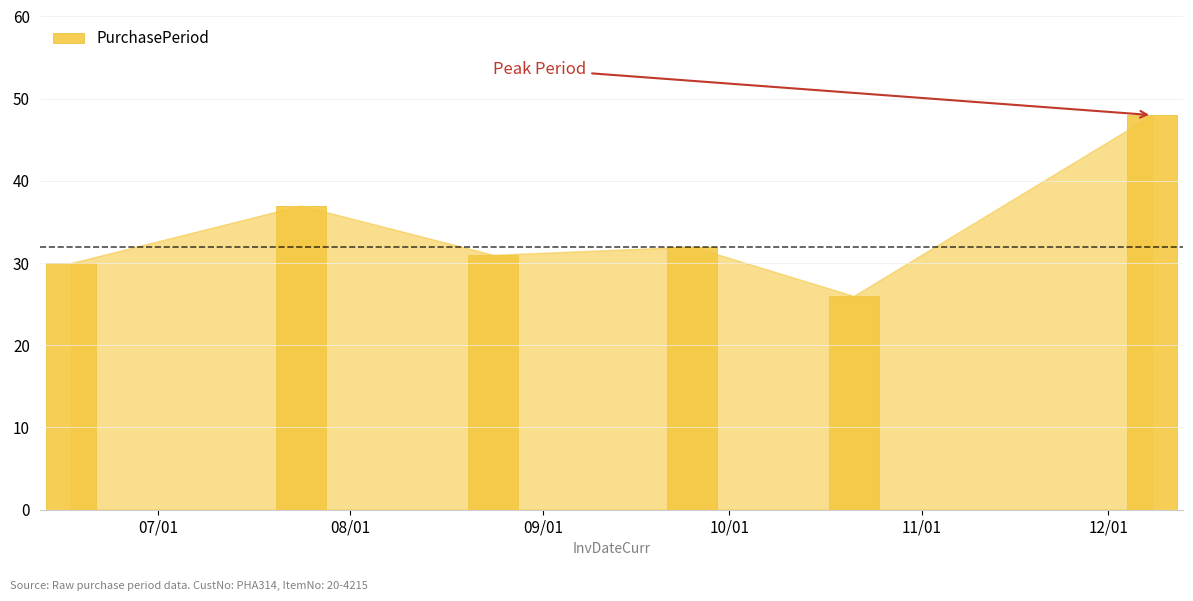

What is the value of the 6th bar from the left?

48